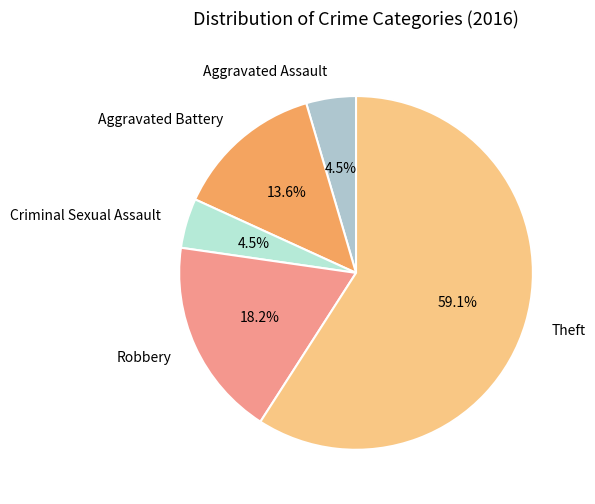

To the nearest percent, what is the difference between the largest and smallest slice percentages?

55%